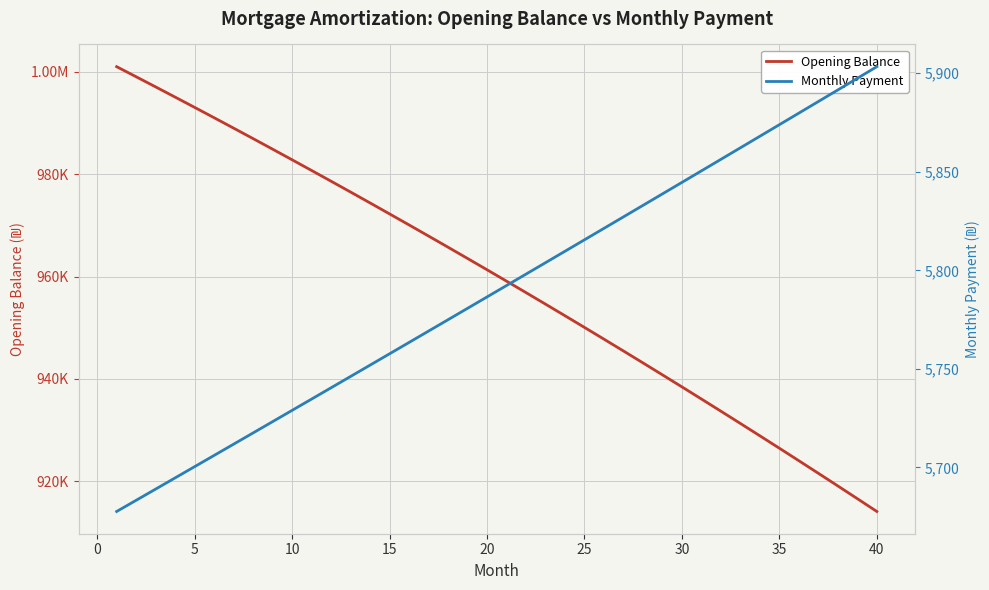

How many data points in Opening Balance are above 961323?

20